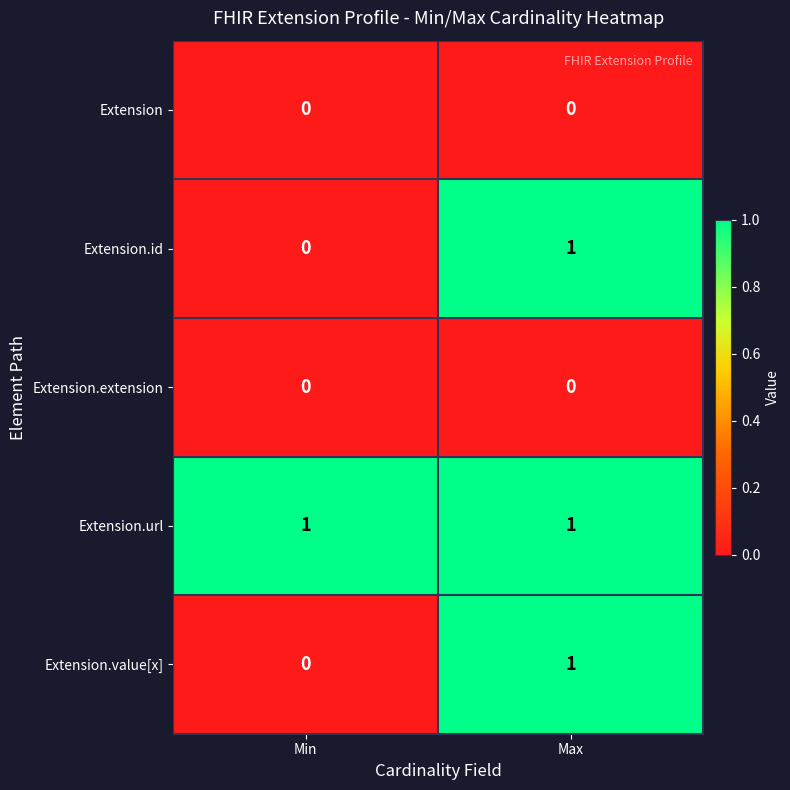

What is the difference between the highest and lowest values at Max?

1